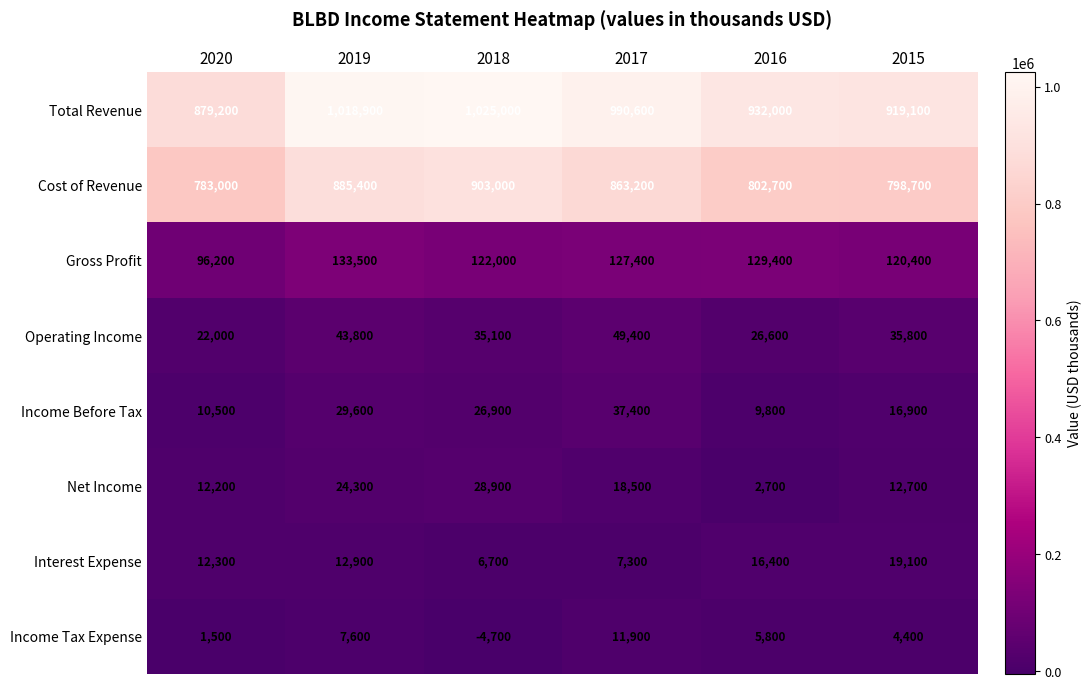

How many data points does each series have?

6